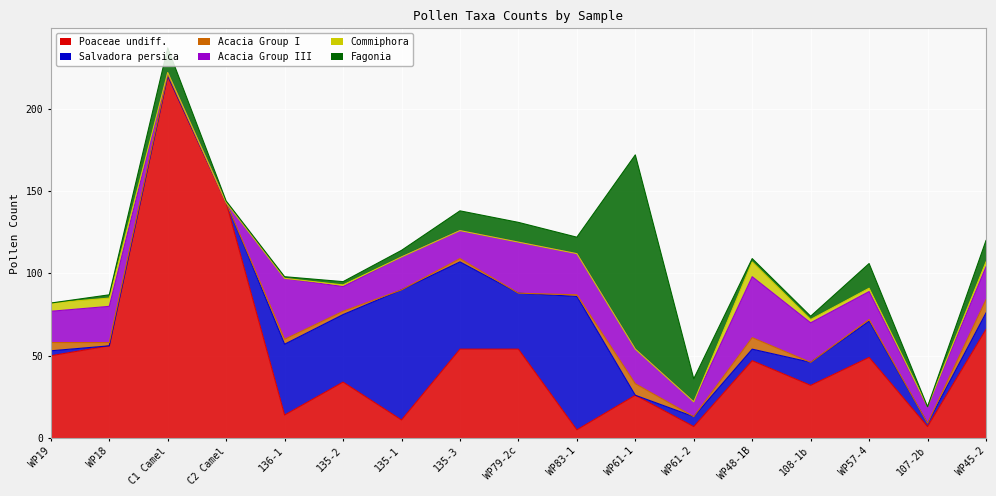

After their last crossing, which series has the higher values: Fagonia or Acacia Group III?

Acacia Group III